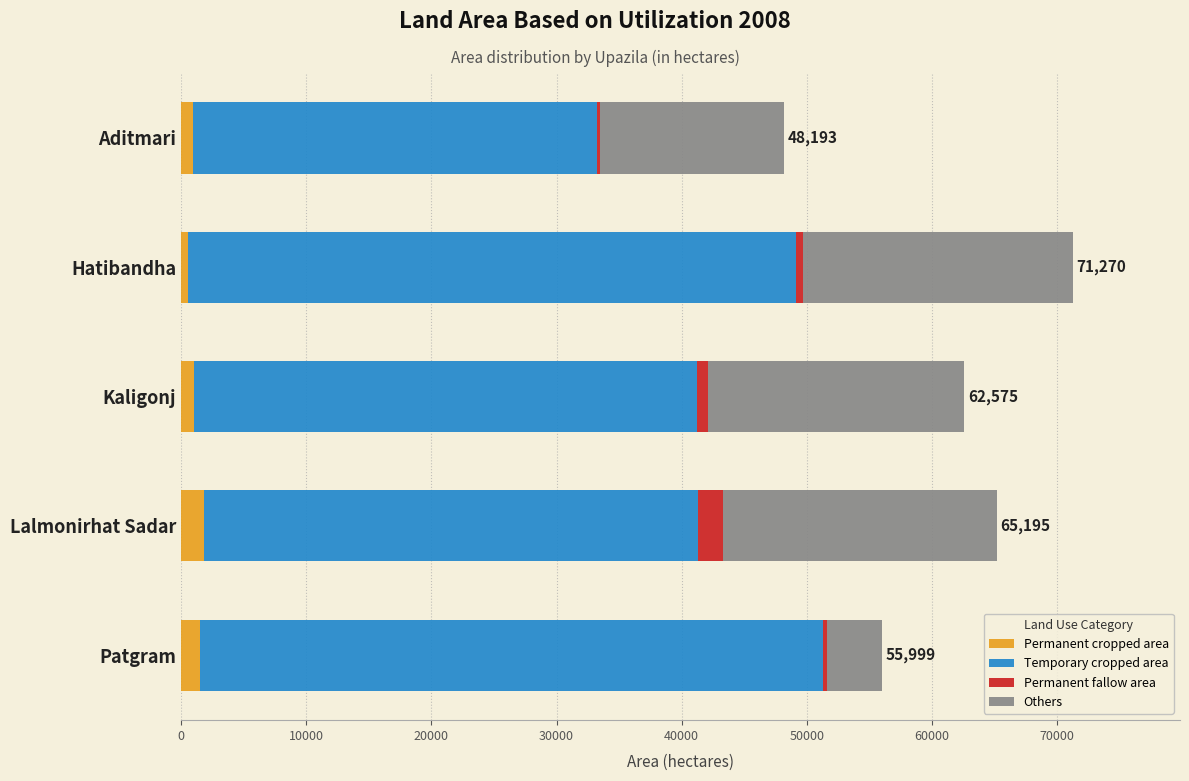

What is the average value of the Permanent cropped area series?

1153